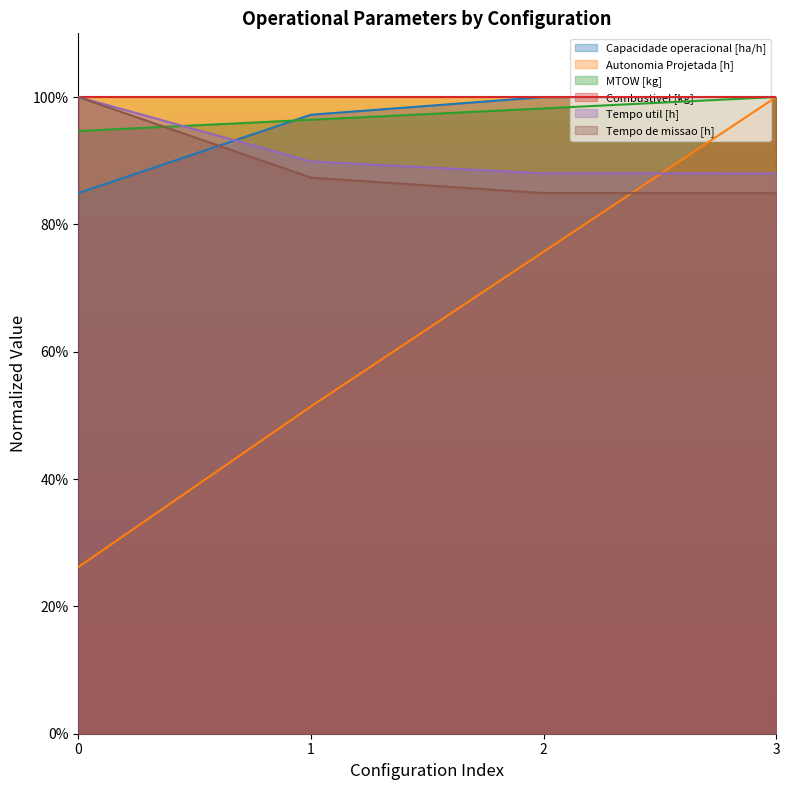

What are all the series names shown in the legend?

Capacidade operacional [ha/h], Autonomia Projetada [h], MTOW [kg], Combustivel [kg], Tempo util [h], Tempo de missao [h]